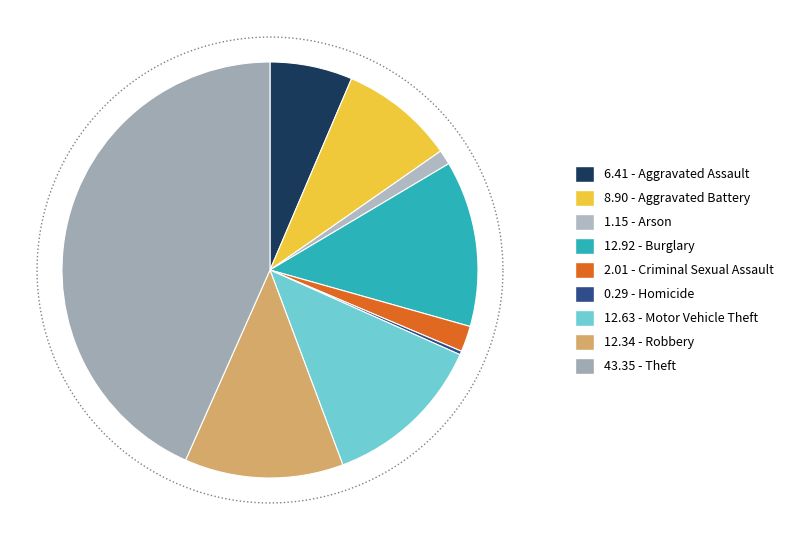

Which slice is the largest?

Theft